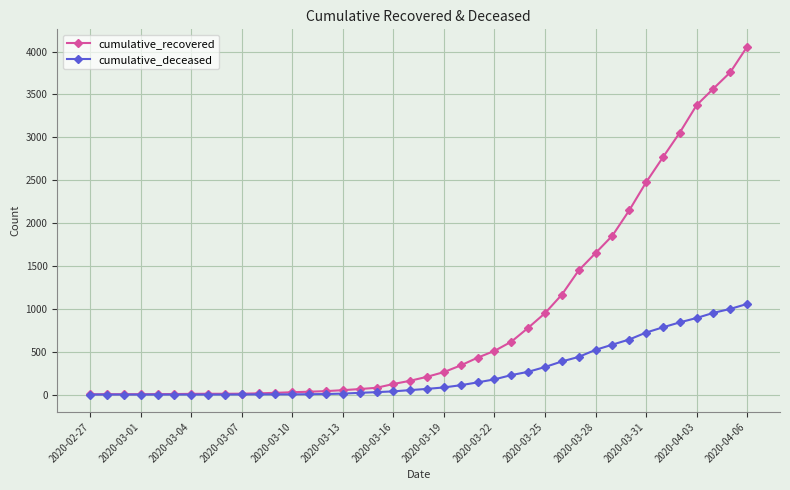

Which series has the largest total across all categories?

cumulative_recovered